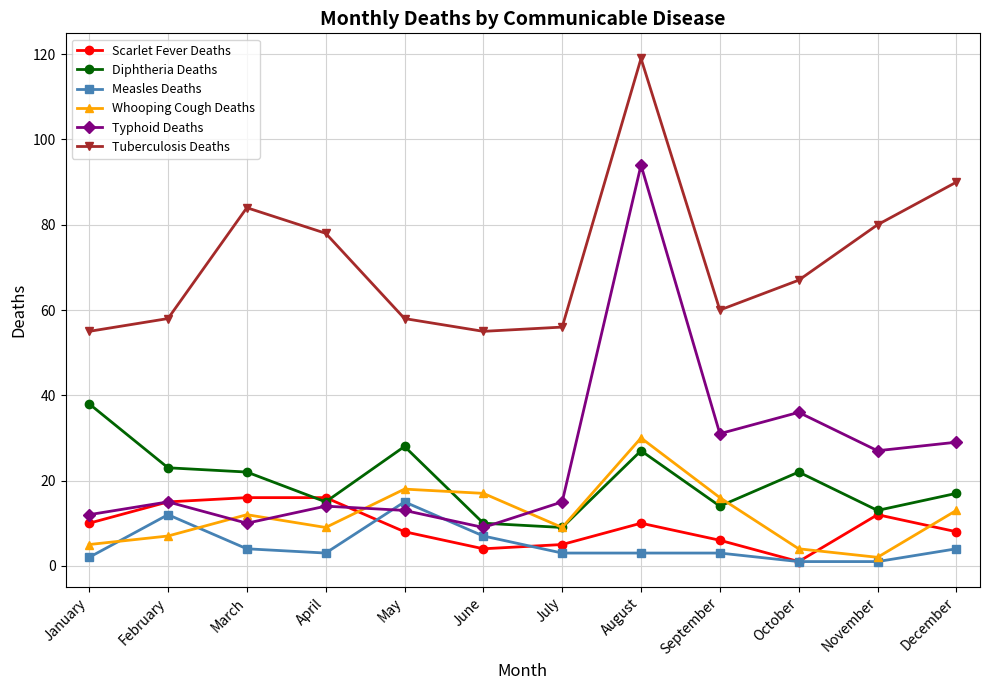

Where does the Tuberculosis Deaths series first go above 67?

March